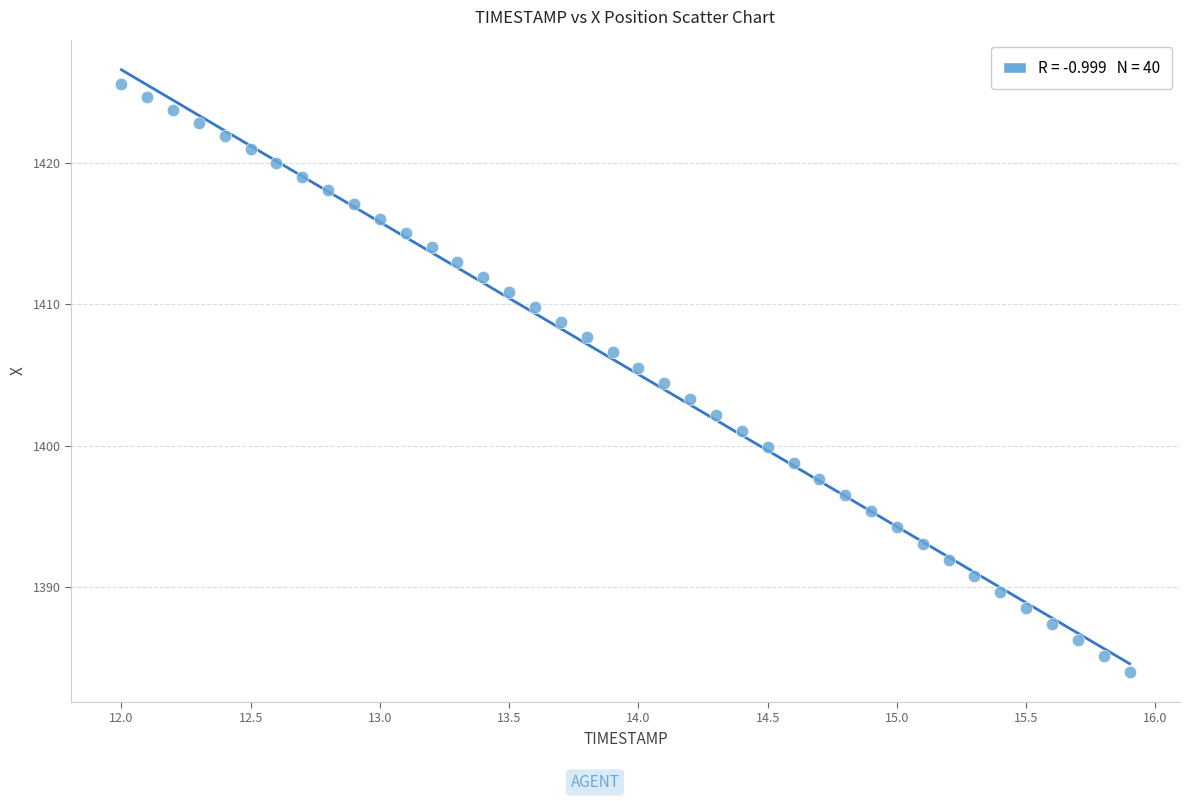

What is the range of Y values (max minus min)?

41.6